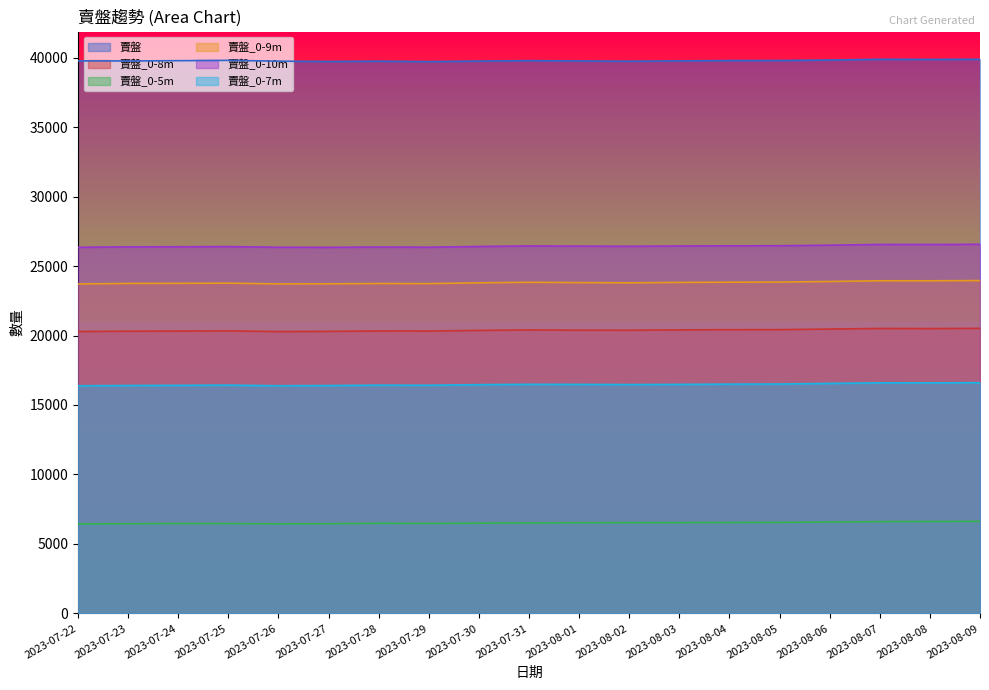

Which category has the highest value in the 賣盤_0-7m series?

2023-08-09